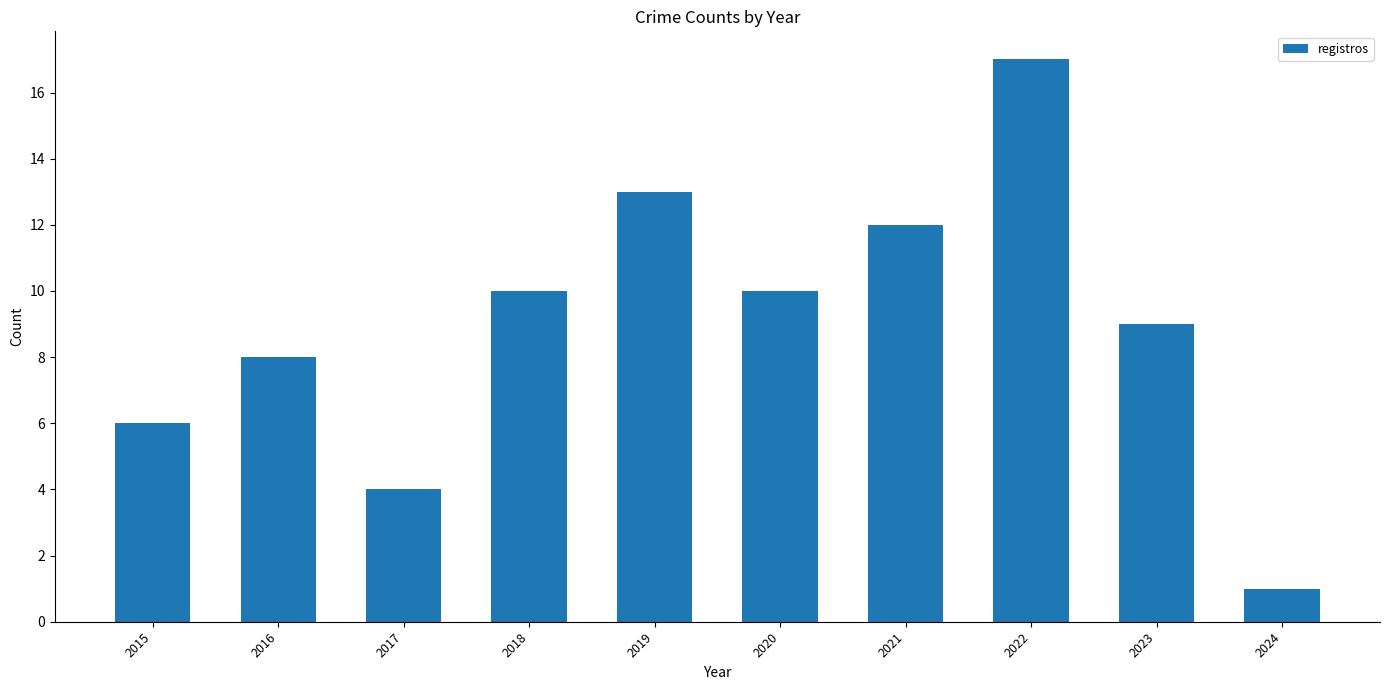

At which category does the chart reach its peak across all series?

2022